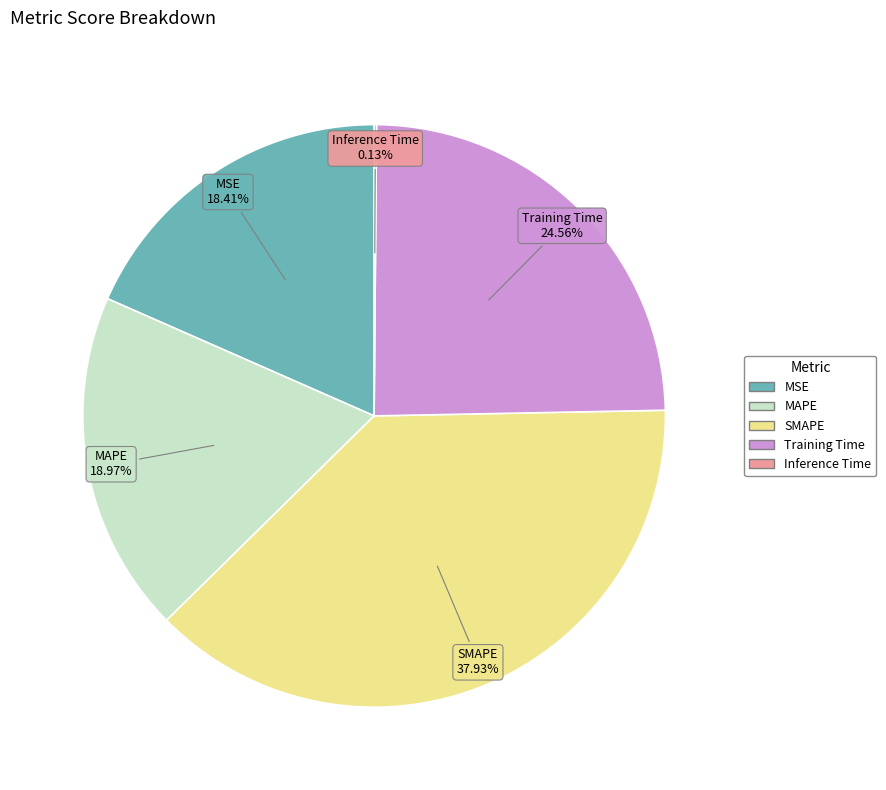

Is there any slice that represents more than half of the pie?

No